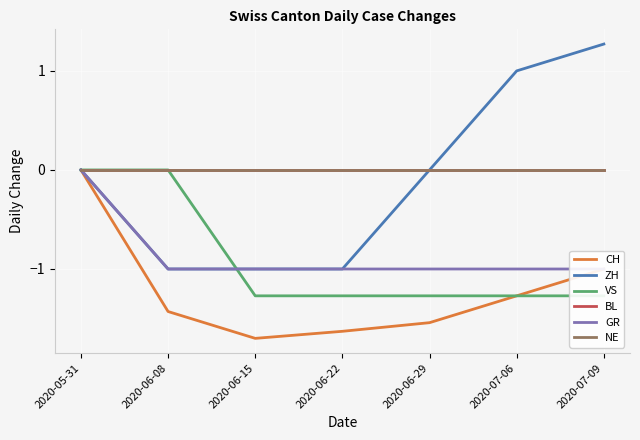

At which category is the sum across all series the highest?

2020-05-31